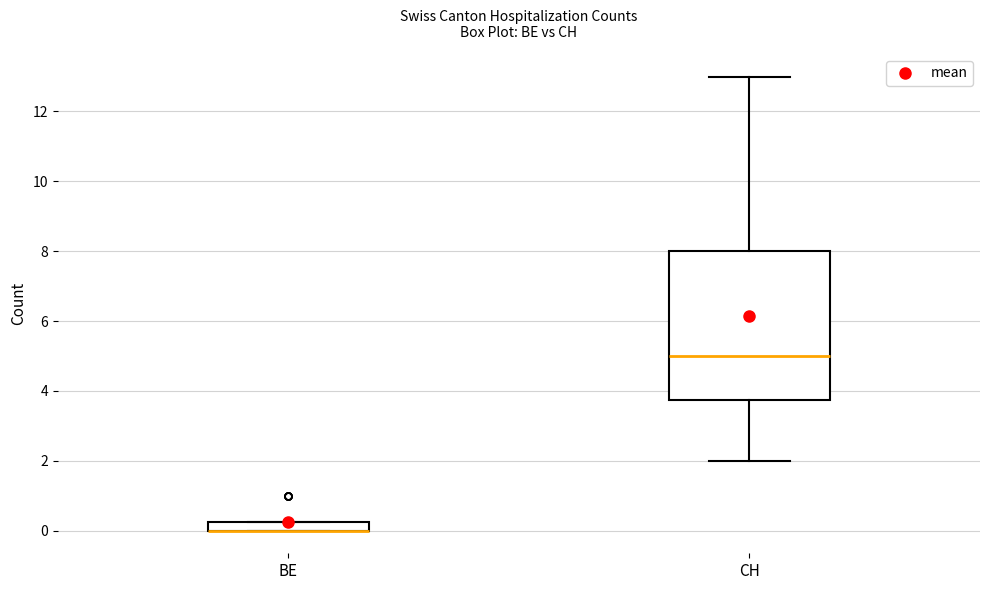

Comparing the boxes themselves (not the whiskers), which one is the tallest?

CH